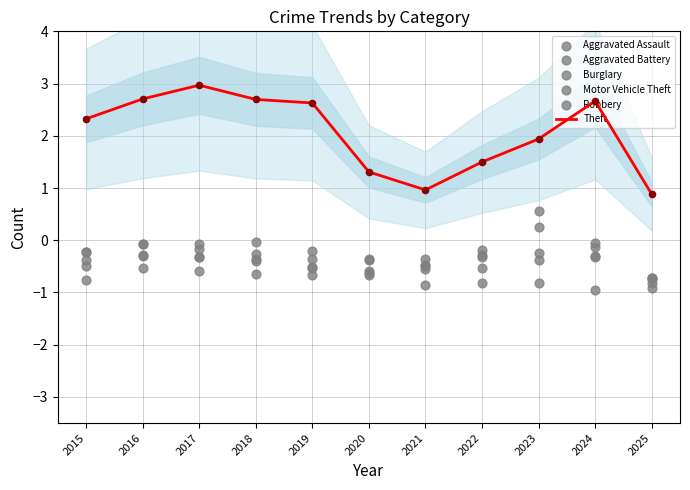

What are all the series names shown in the legend?

Theft, Aggravated Assault, Aggravated Battery, Burglary, Motor Vehicle Theft, Robbery